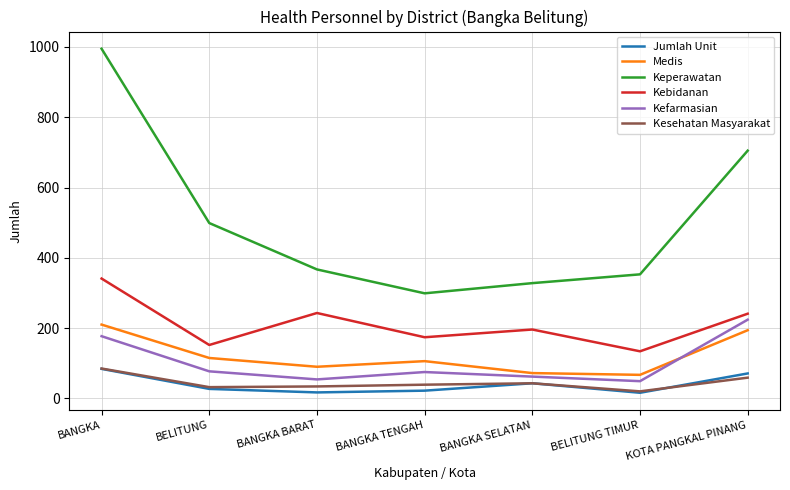

Is it true that Kebidanan equals 53 at KOTA PANGKAL PINANG?

False